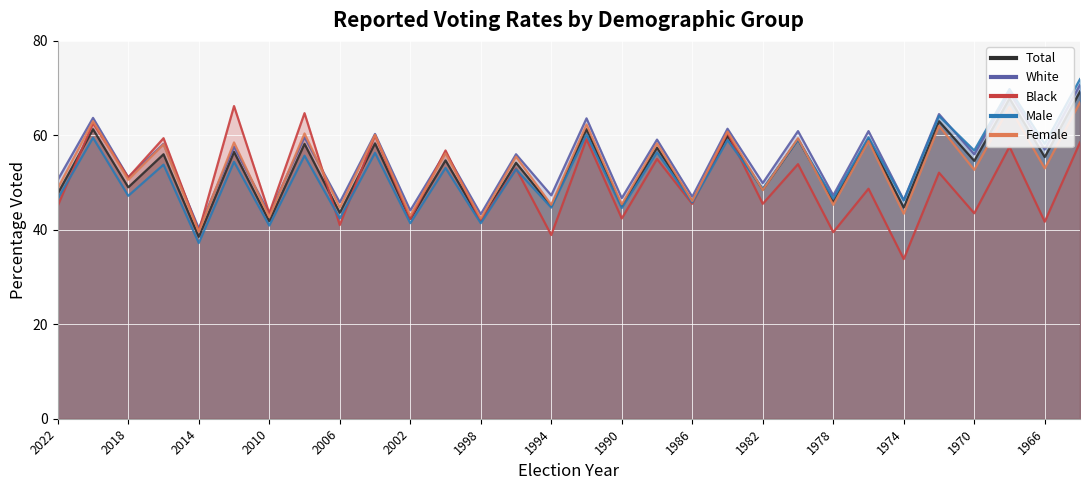

List the series in order of their peak value, lowest first.

Black, Female, Total, White, Male